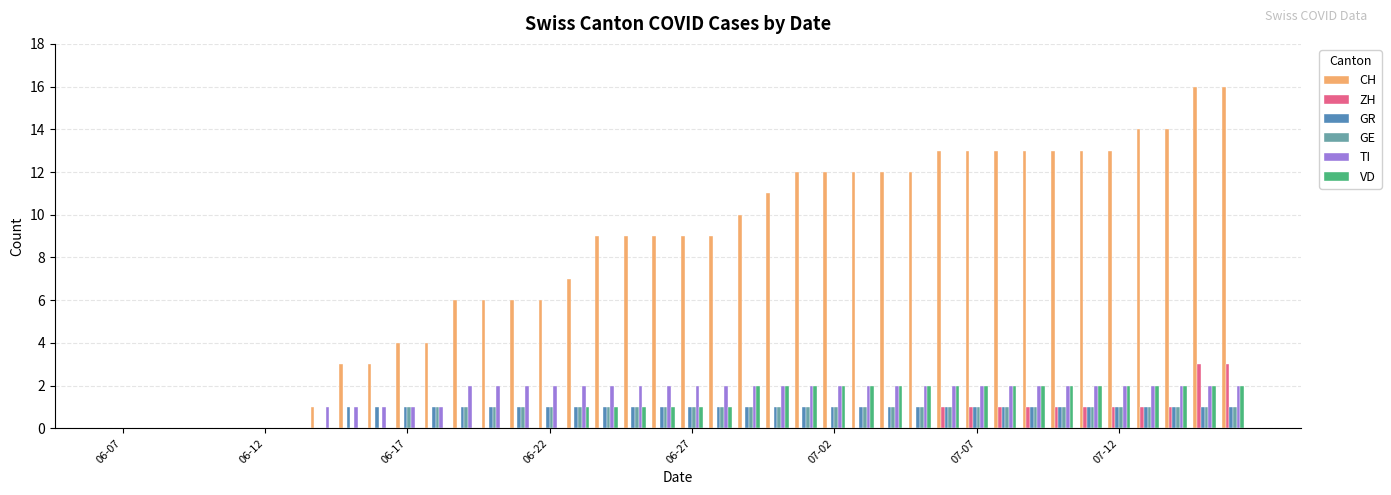

What are all the series names shown in the legend?

CH, ZH, GR, GE, TI, VD